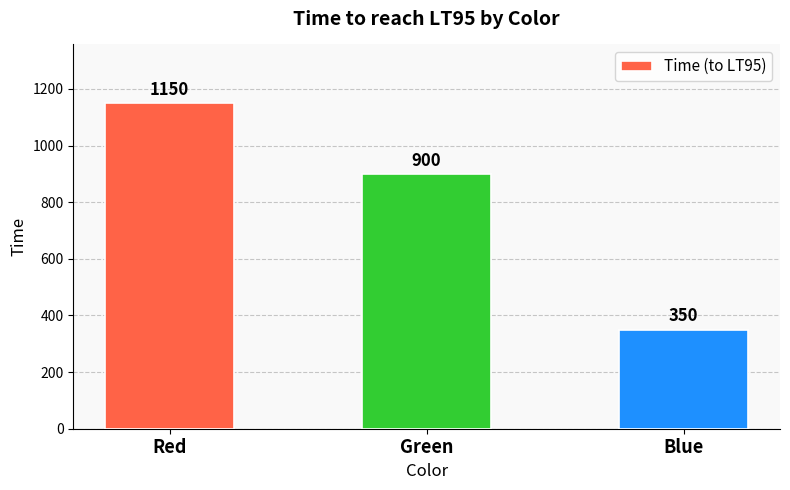

The value at Blue is 578. True or false?

False